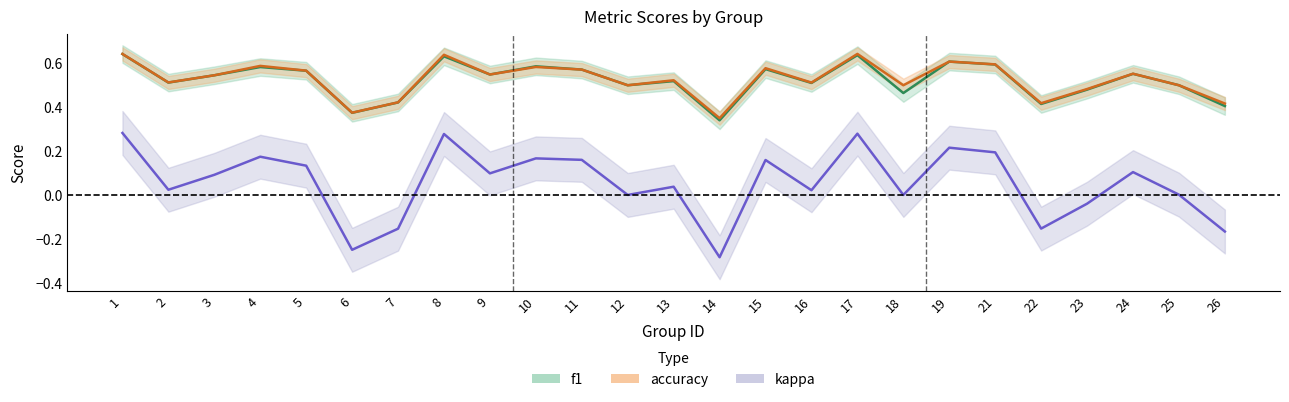

Is the value of kappa at 15 greater than the value of accuracy at 12?

No